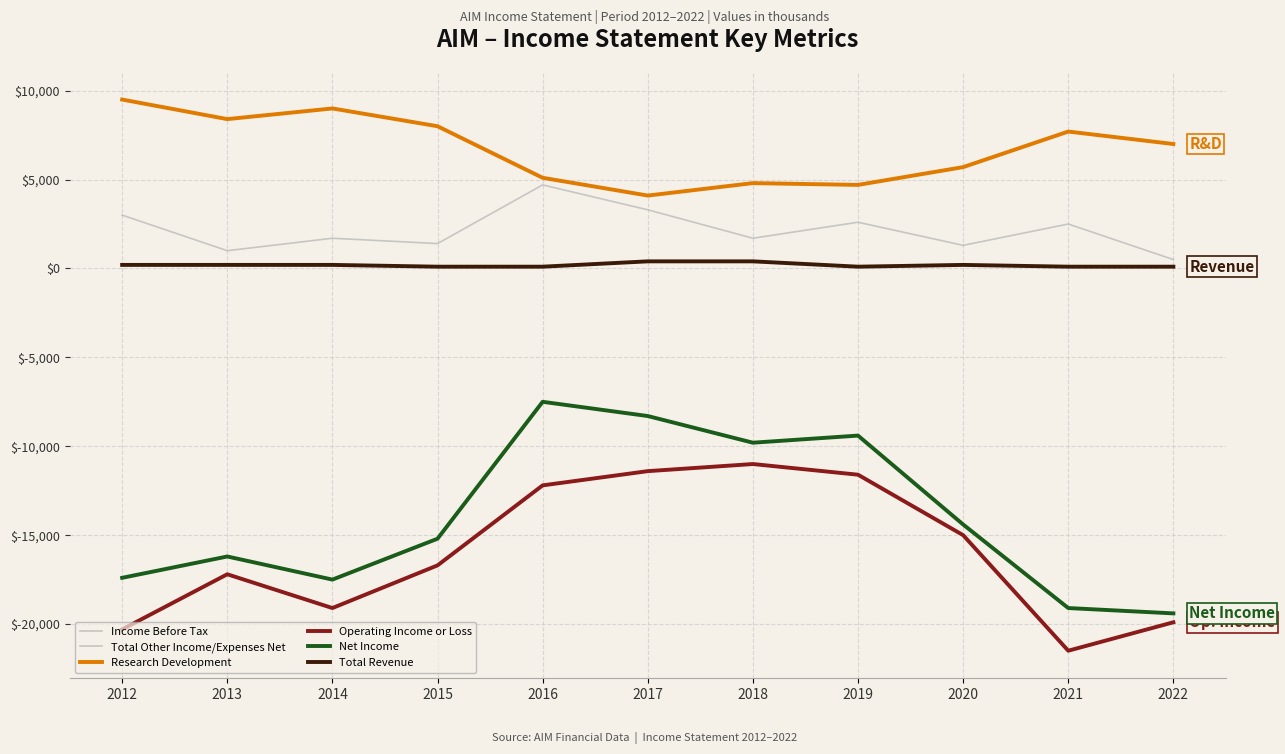

What is the difference between the maximum and second lowest values in the Net Income series?

11600